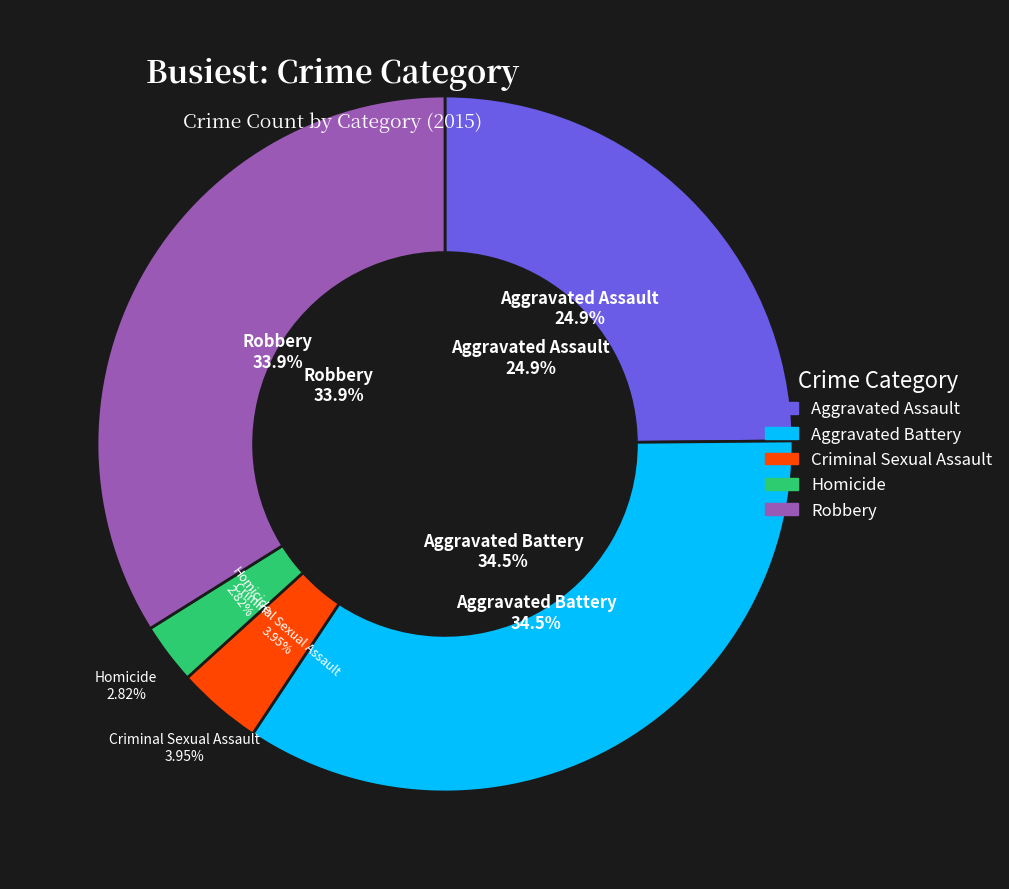

Count the number of slices in the pie.

5